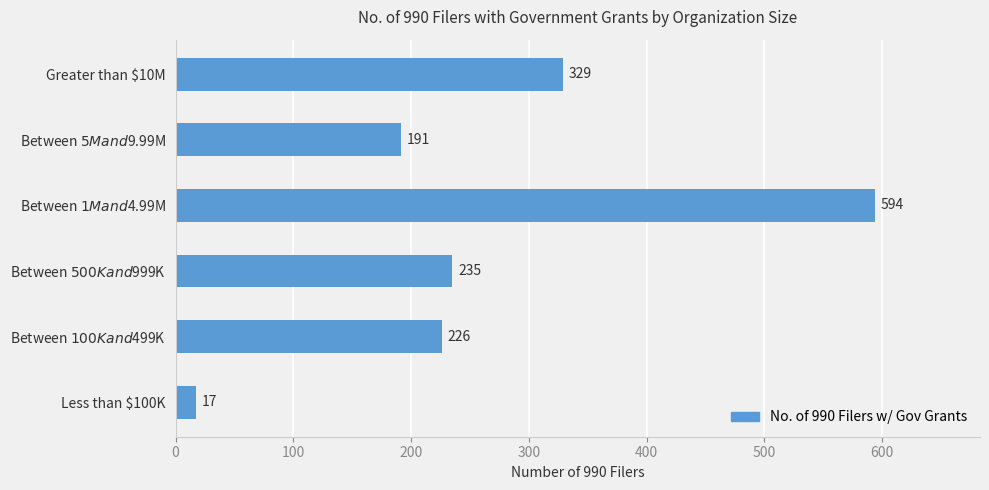

Is it true that the value at Greater than $10M is 329?

True